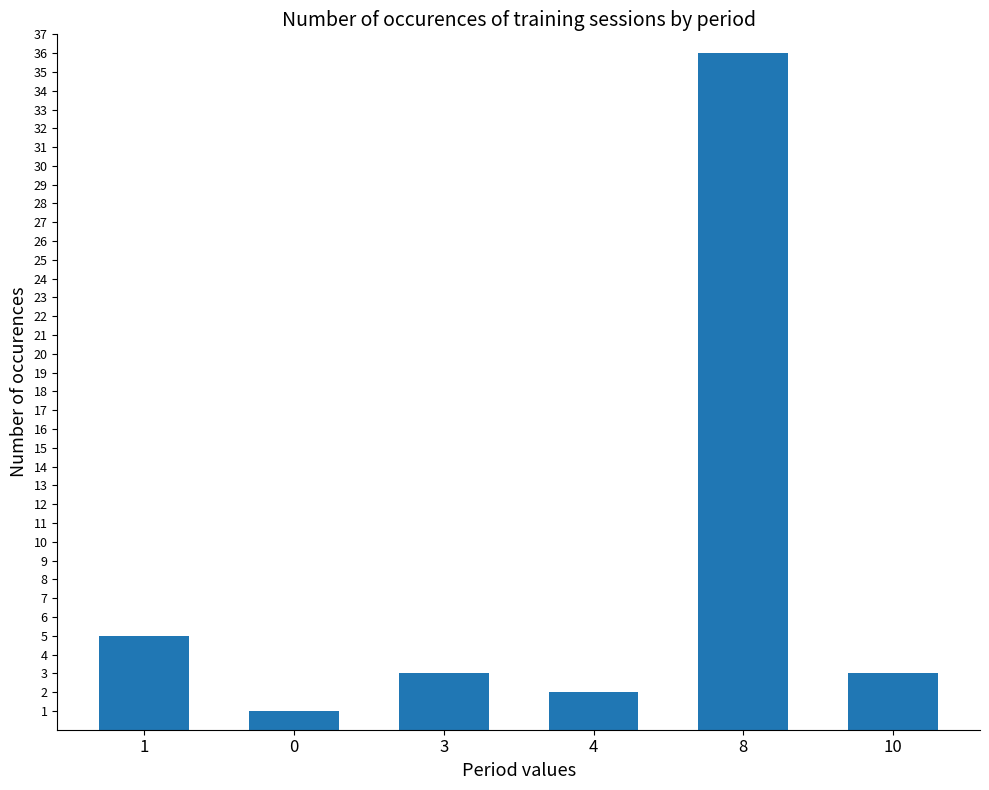

True or false: the data shows 36 at 8.

True